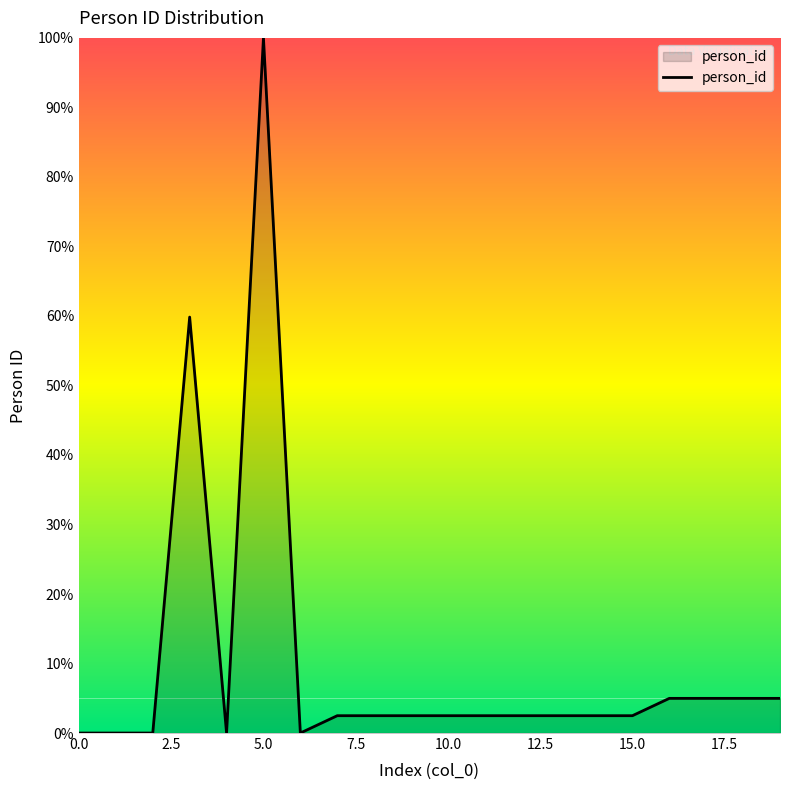

What is the maximum value shown in the chart?

100.0